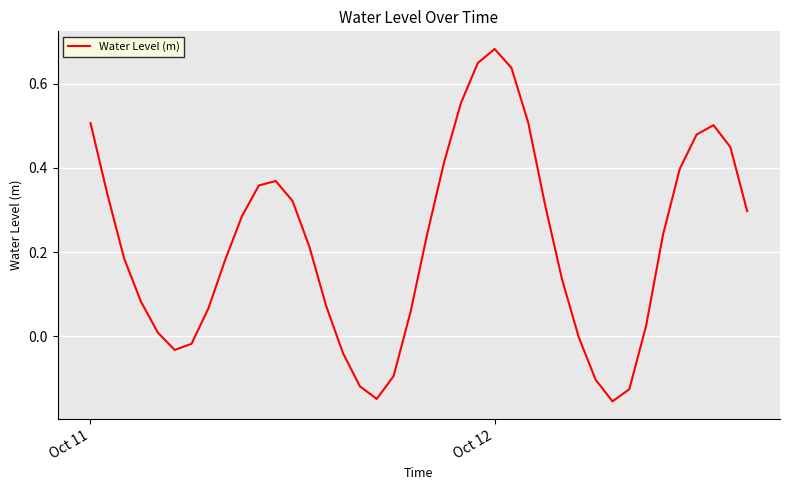

What is the difference between the maximum and minimum values?

0.8